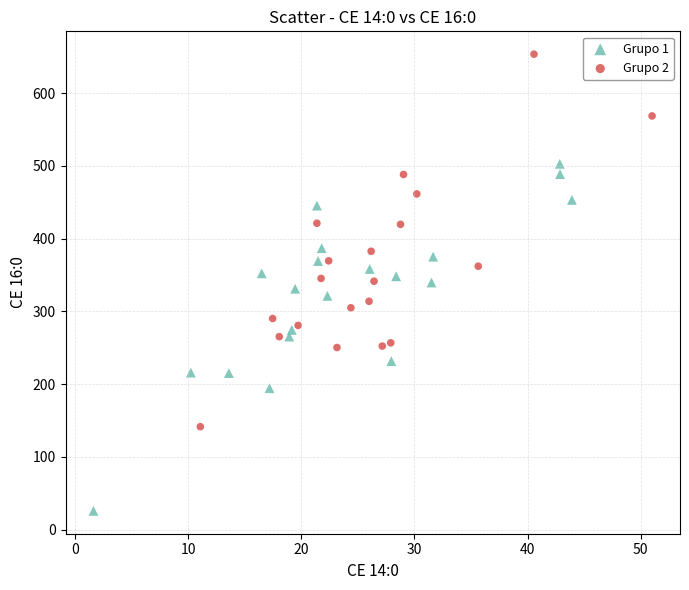

Which series contains the lowest Y value?

Grupo 1